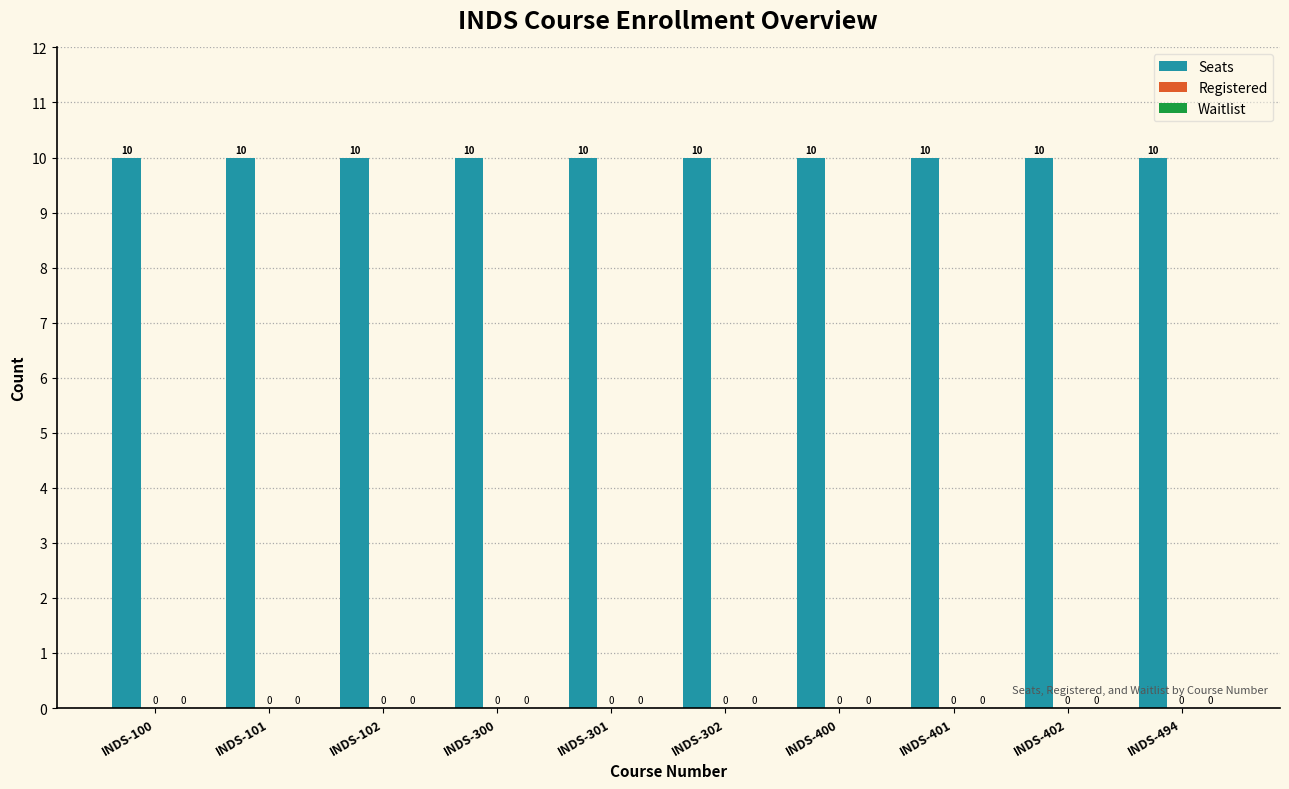

What is the average value of the Seats series?

10